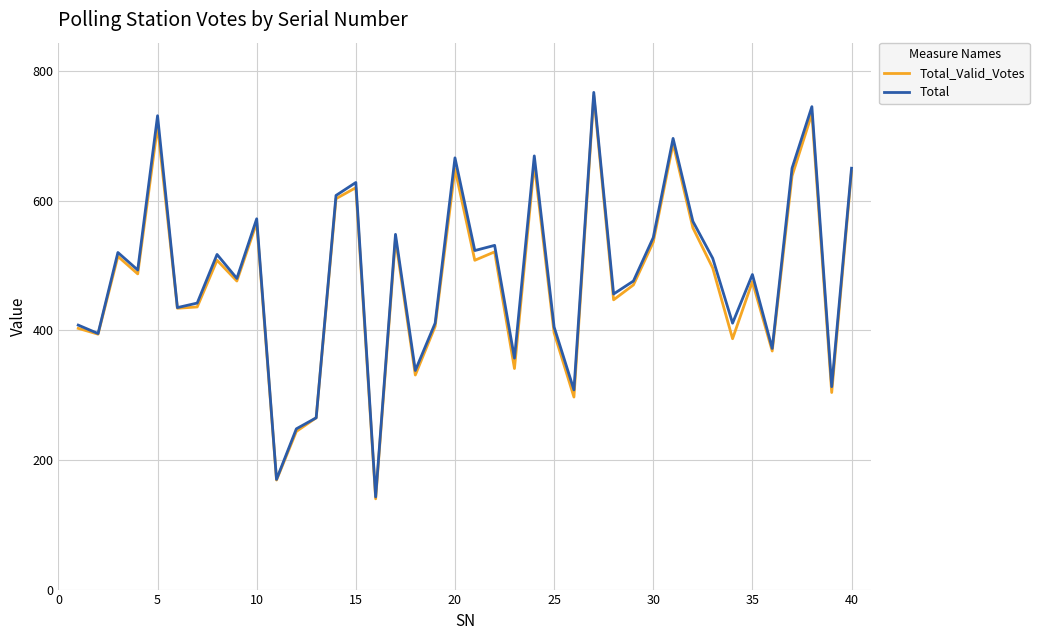

Which series has the largest range (max minus min)?

Total